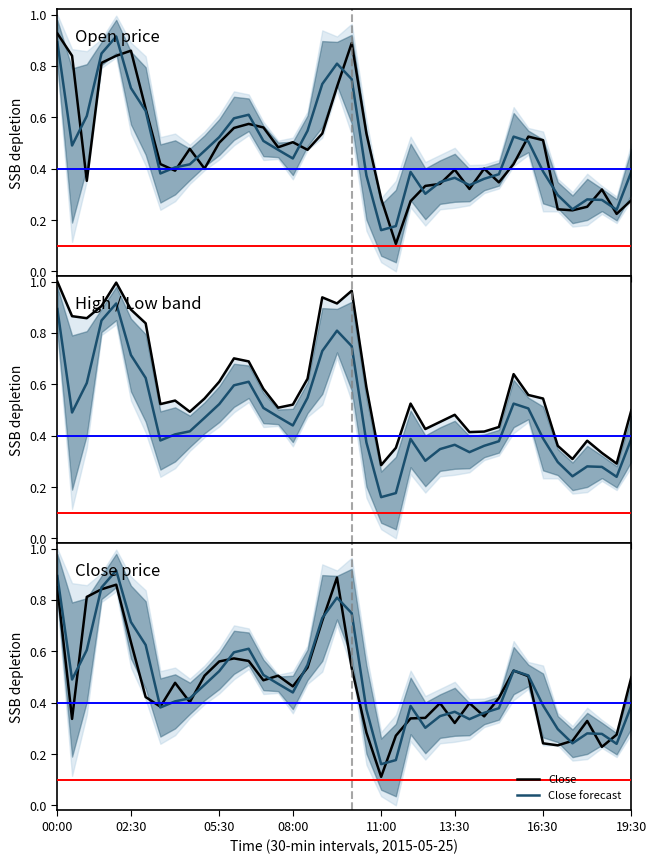

What is the difference between the maximum and second lowest values in the High series?

0.7